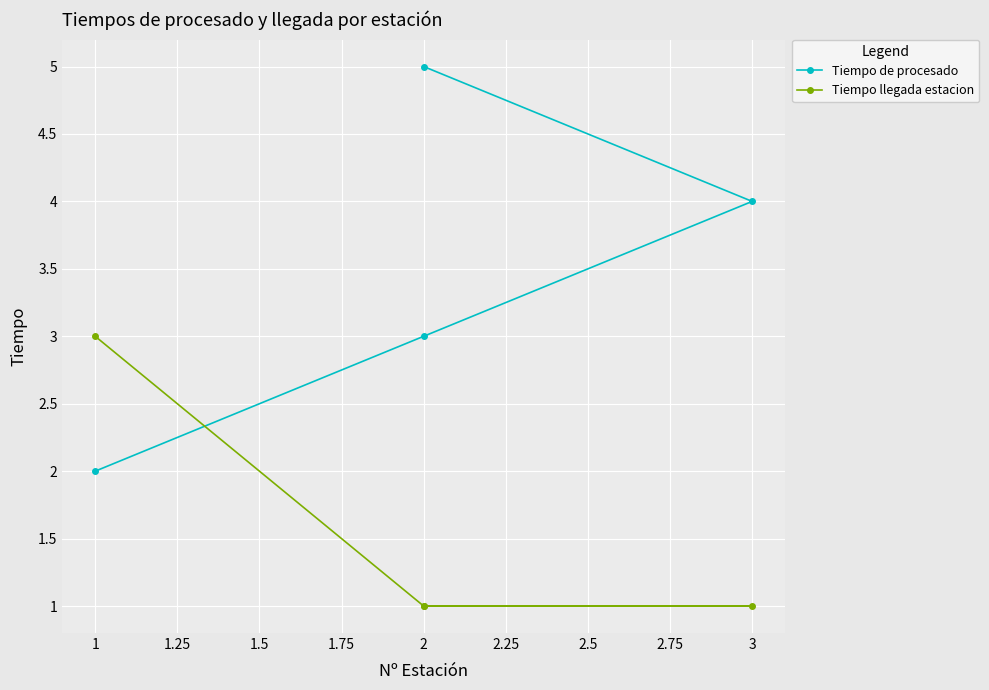

Rank the series by their average value, from lowest to highest.

Tiempo llegada estacion, Tiempo de procesado